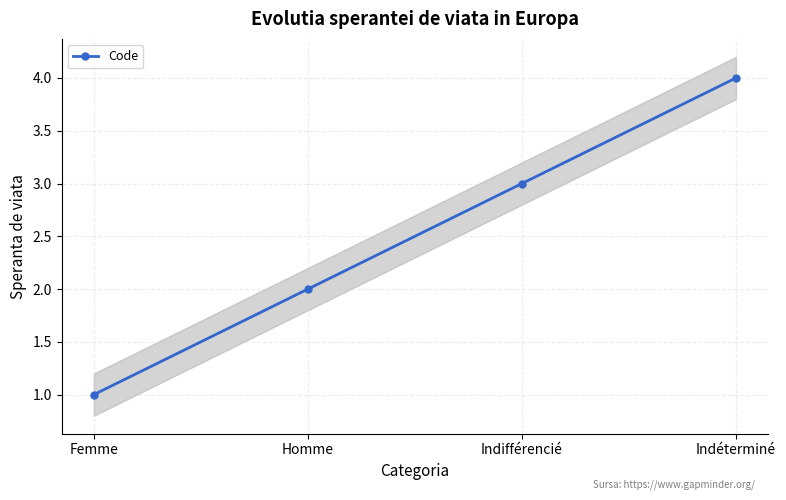

What is the greatest value displayed?

4